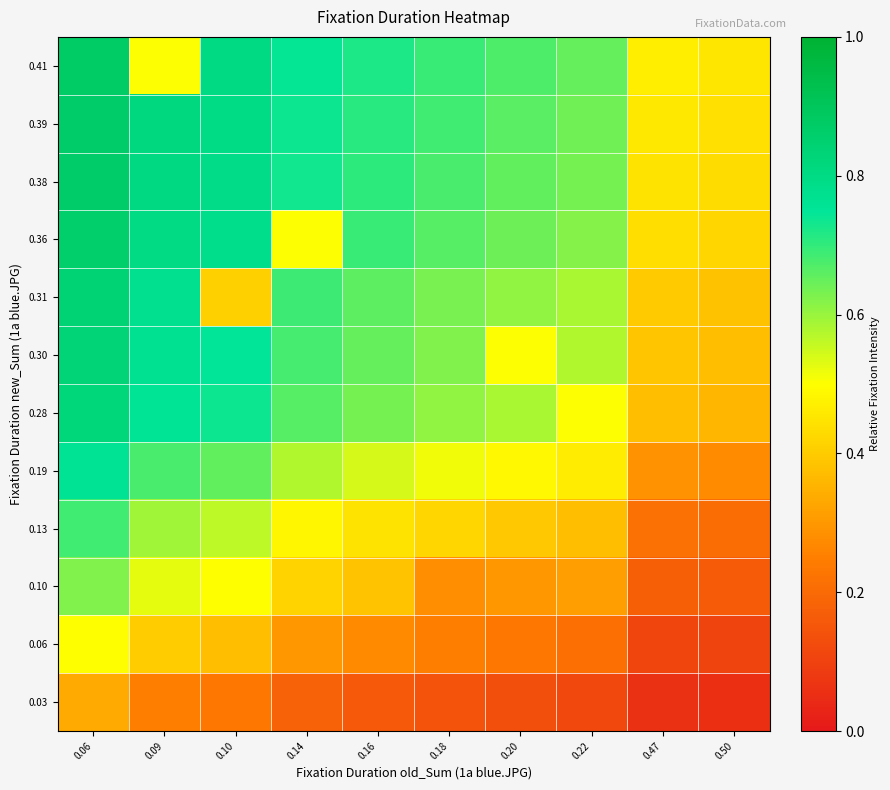

Which has a higher value, 0.10 or 0.50?

0.10